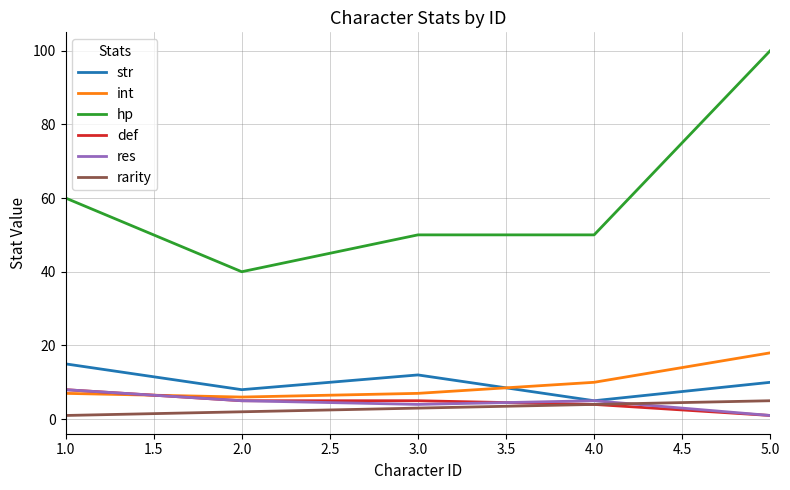

At which category does the chart reach its peak across all series?

5.0